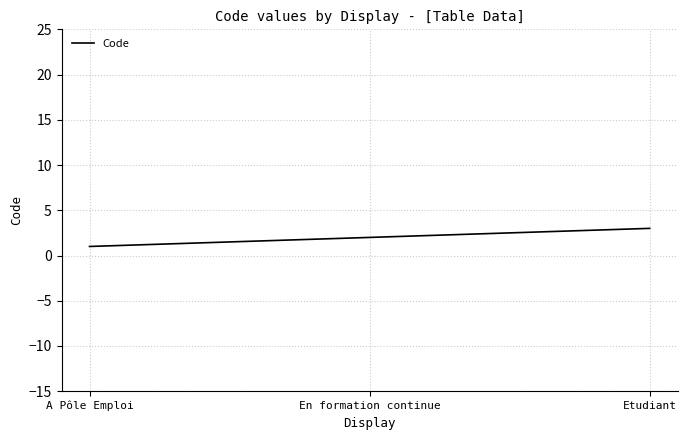

What is the smallest value displayed?

1